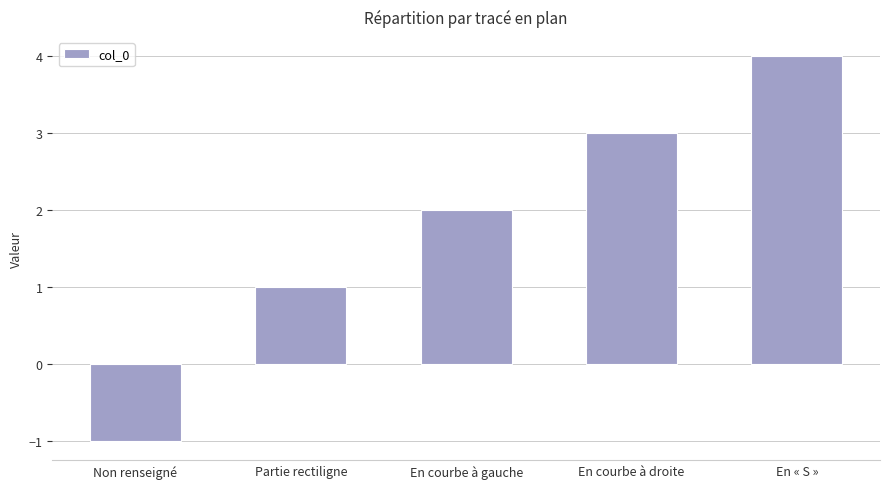

What is the value of the 4th bar from the left?

3